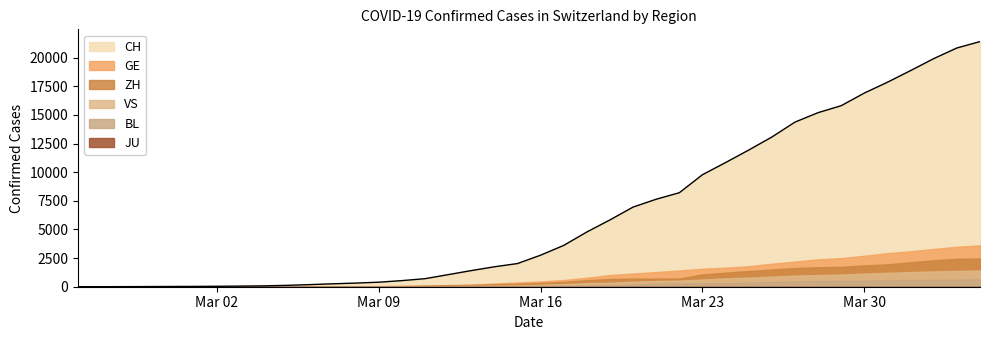

How many categories are shown in the chart?

40